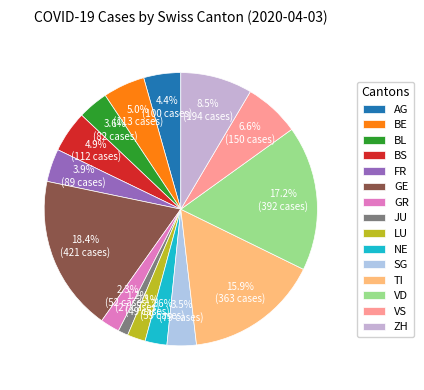

Is it true that GE is 24% of the pie?

False